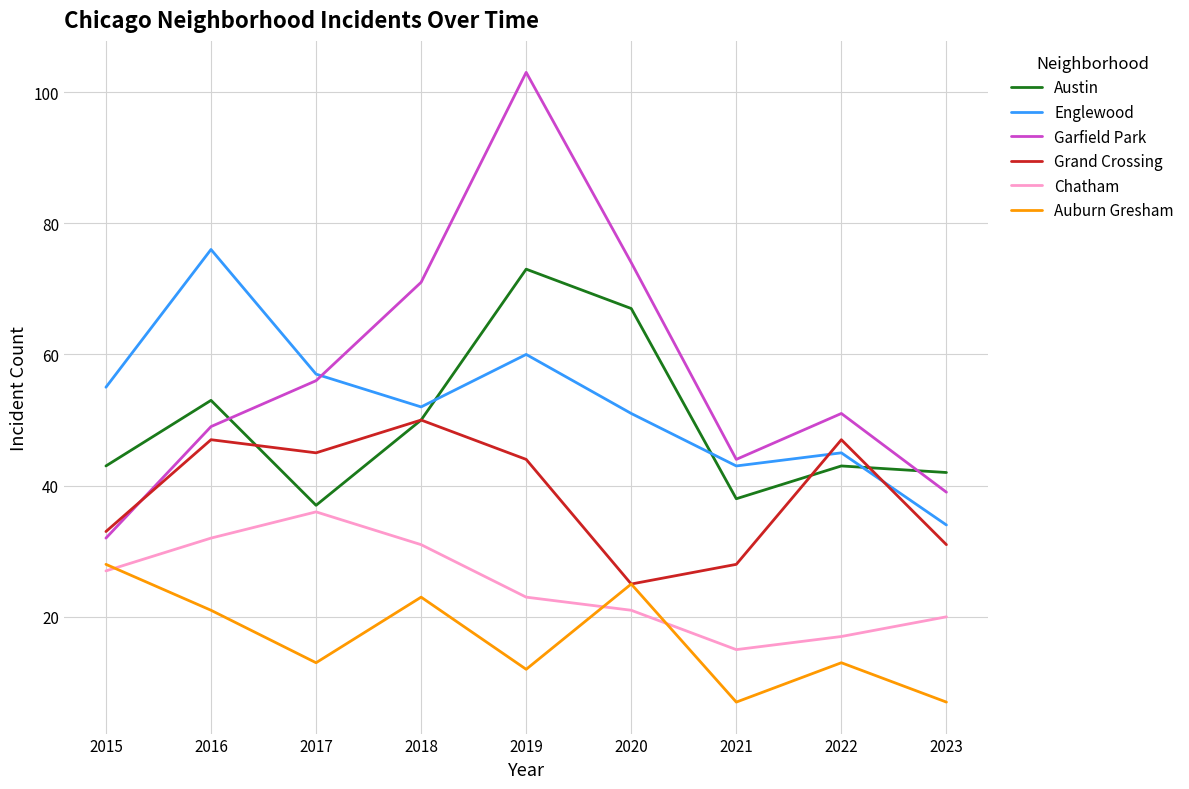

Rank the series by their maximum value, from lowest to highest.

Auburn Gresham, Chatham, Grand Crossing, Austin, Englewood, Garfield Park